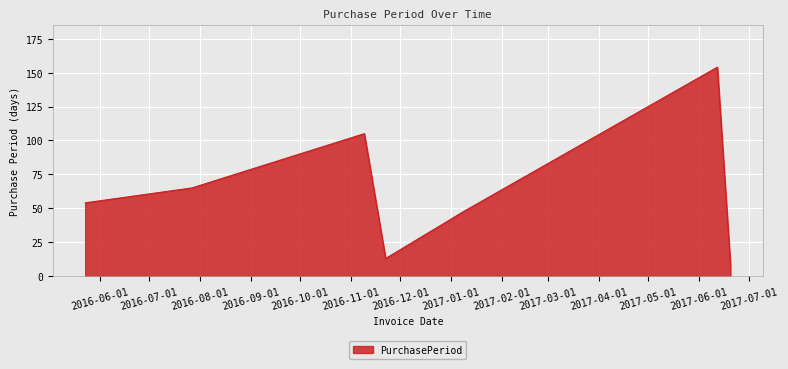

What is the average value?

64